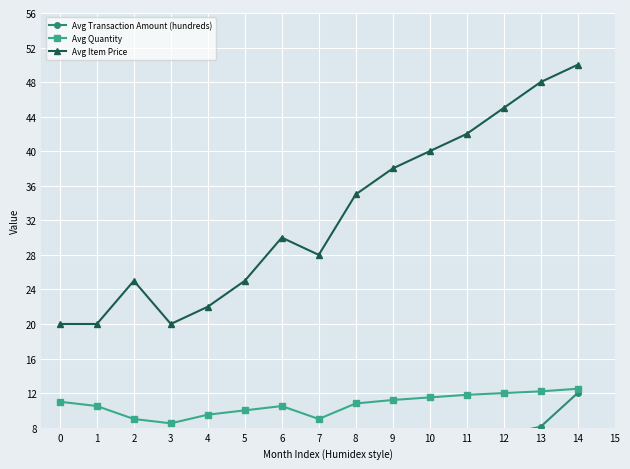

How many data points in Avg Transaction Amount (hundreds) are above 3?

8